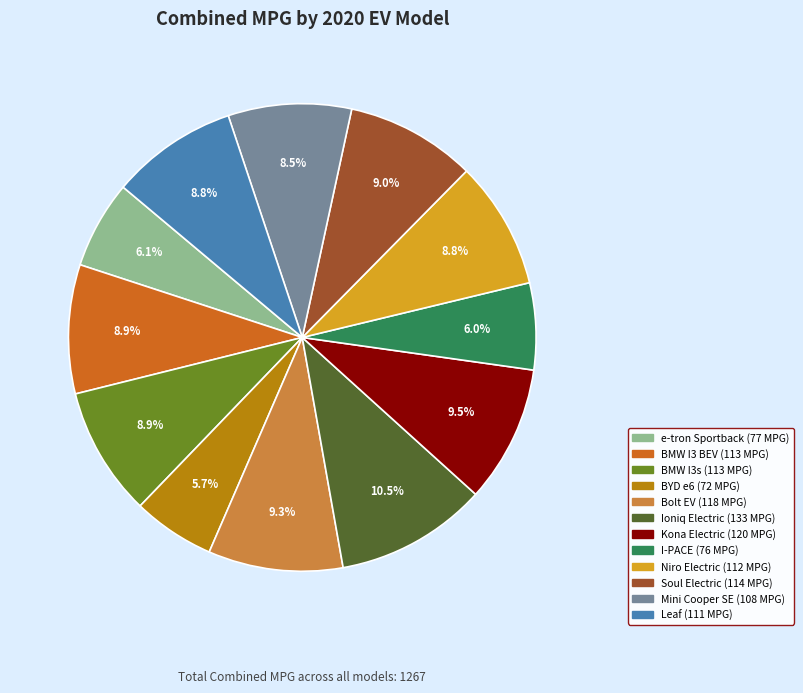

Is there a majority slice in this chart?

No